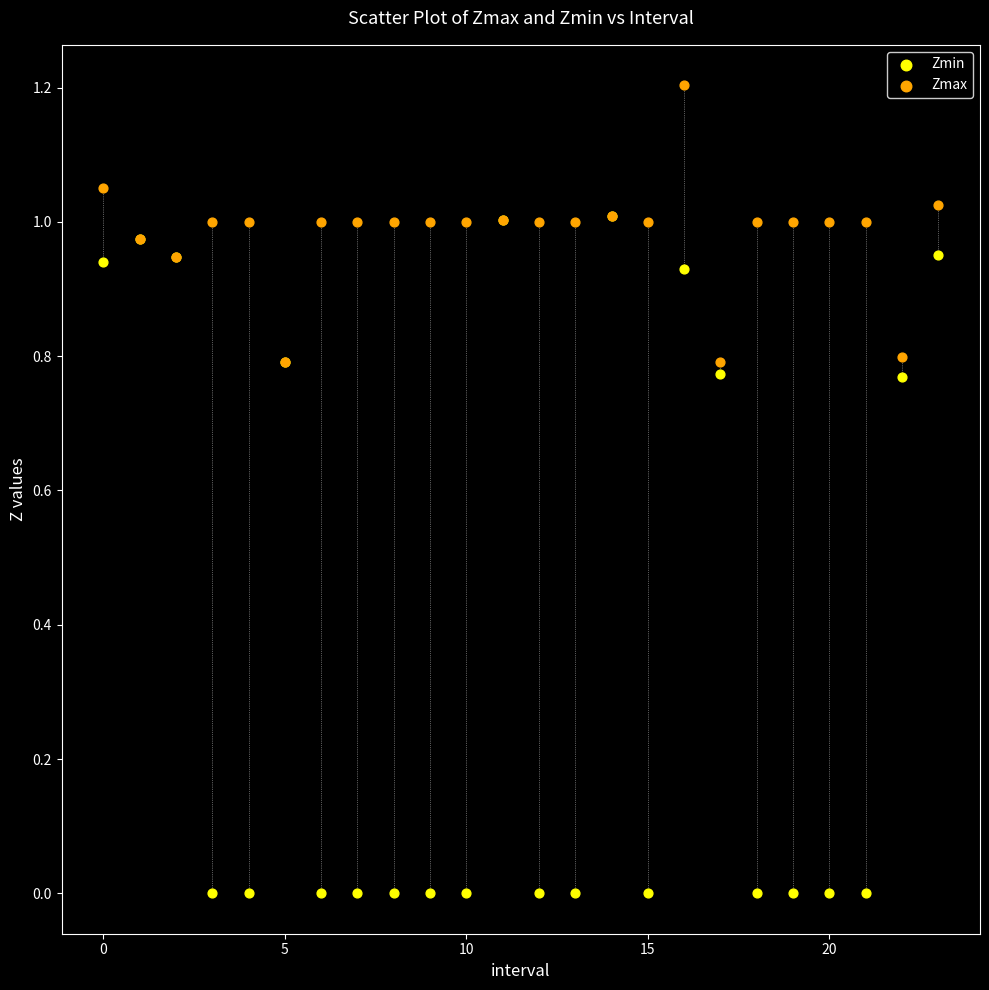

What are all the series names shown in the legend?

Zmin, Zmax